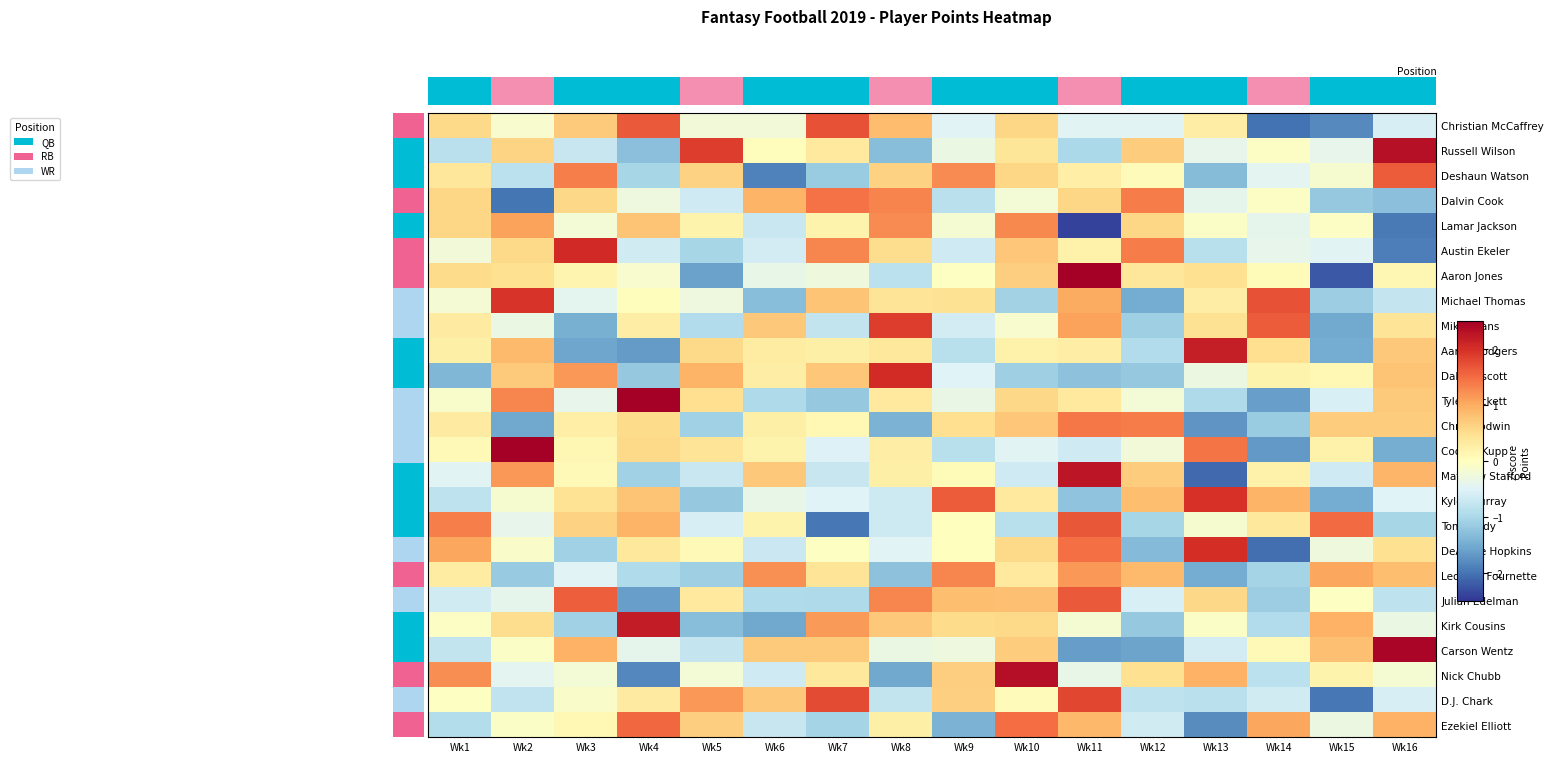

At how many categories does at least one series exceed -1?

16